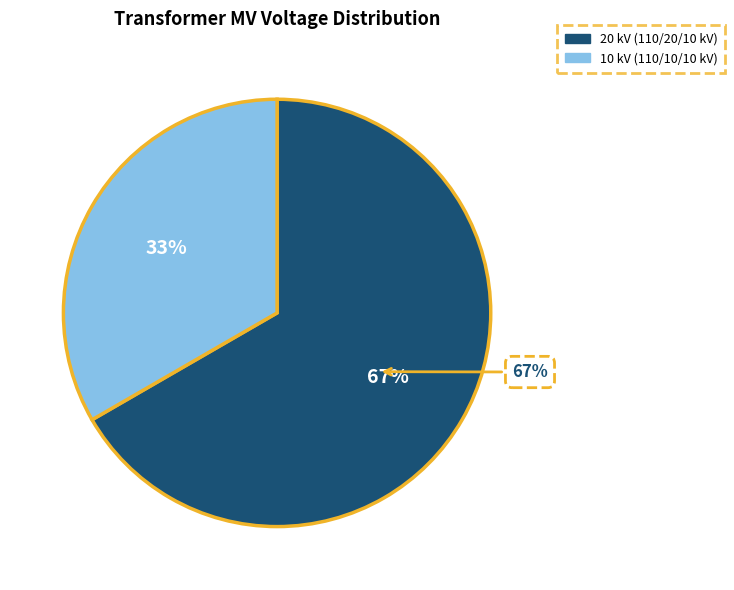

Does any single category account for the majority?

Yes